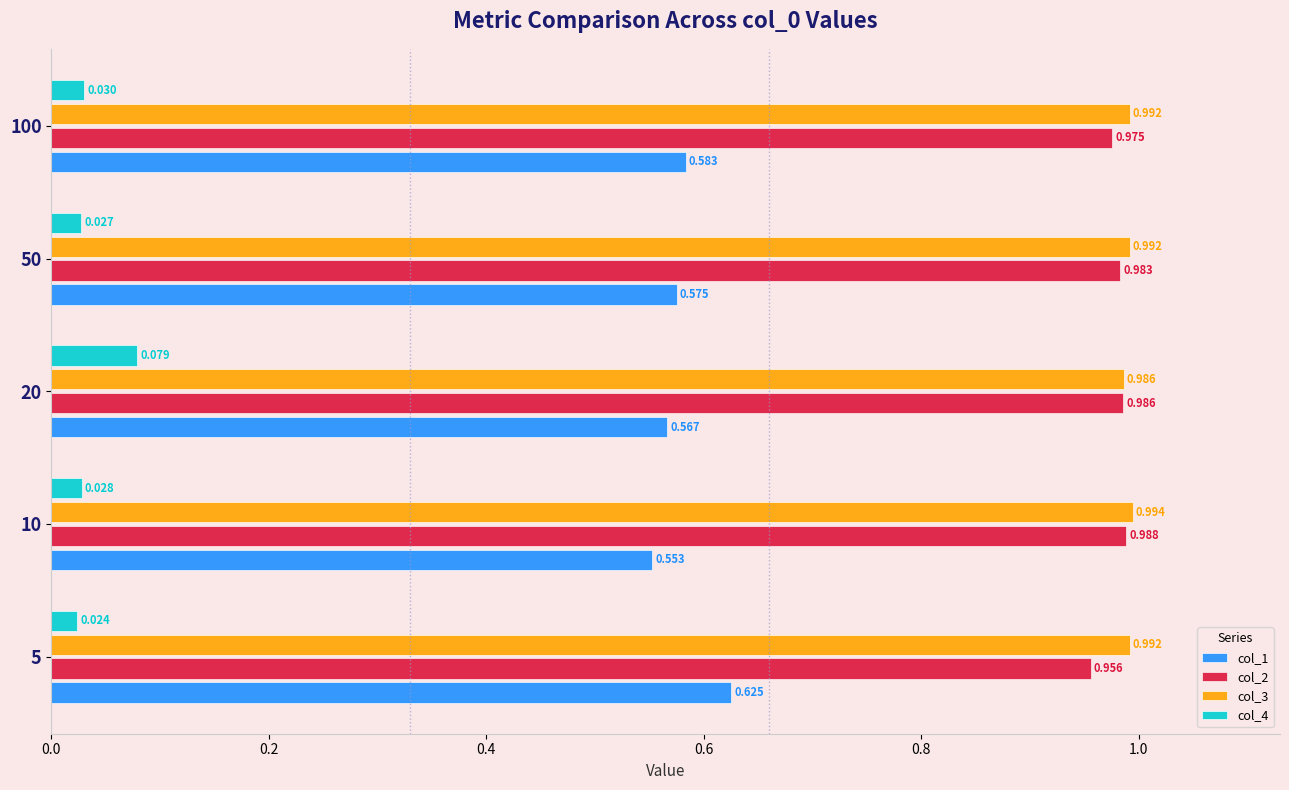

Reading left to right, transcribe all the data shown in this chart.

col_1: 0.6	0.6	0.6	0.6	0.6
col_2: 1.0	1.0	1.0	1.0	1.0
col_3: 1.0	1.0	1.0	1.0	1.0
col_4: 0.0	0.0	0.1	0.0	0.0